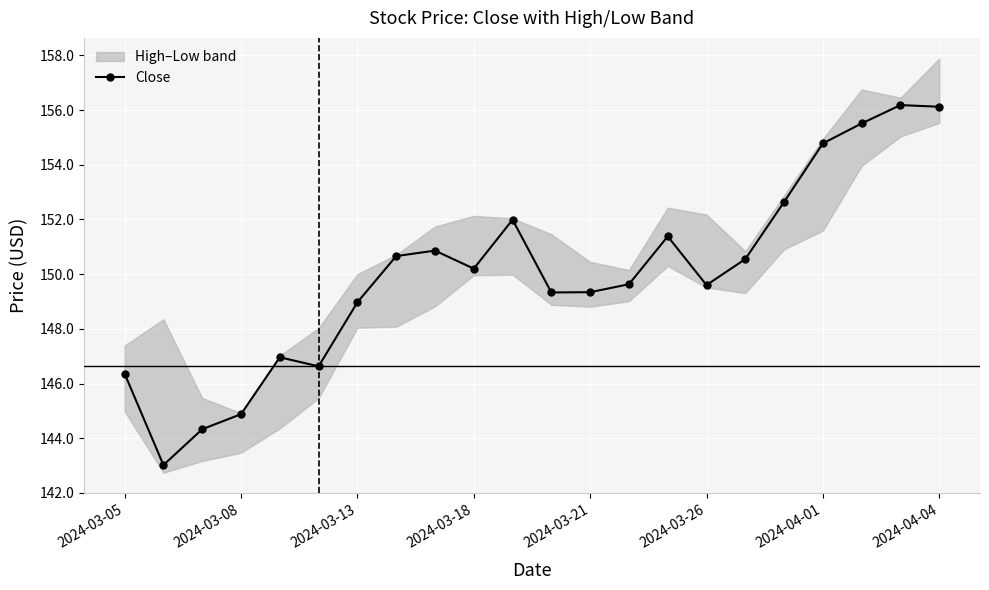

How many points are lower than both their immediate neighbors (excluding endpoints)?

5